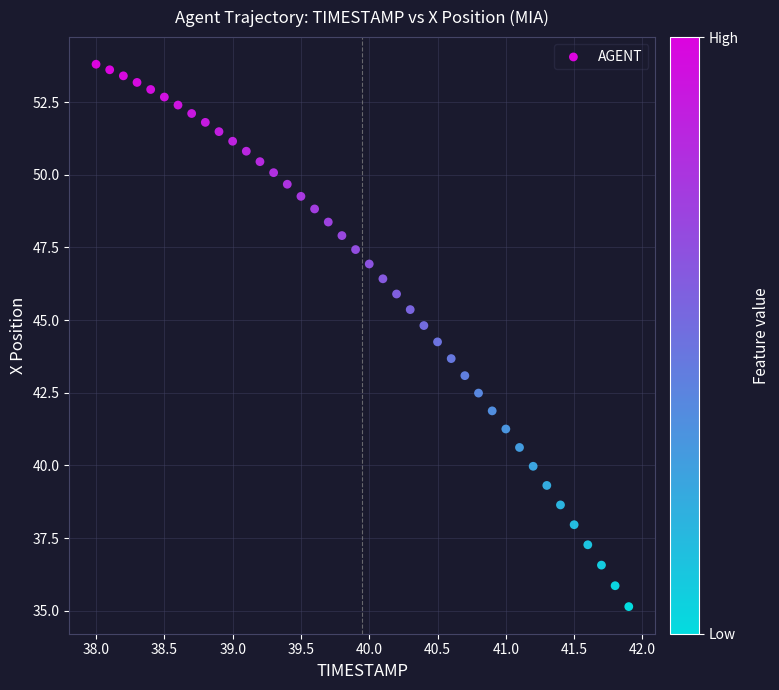

What is the range of Y values (max minus min)?

18.7